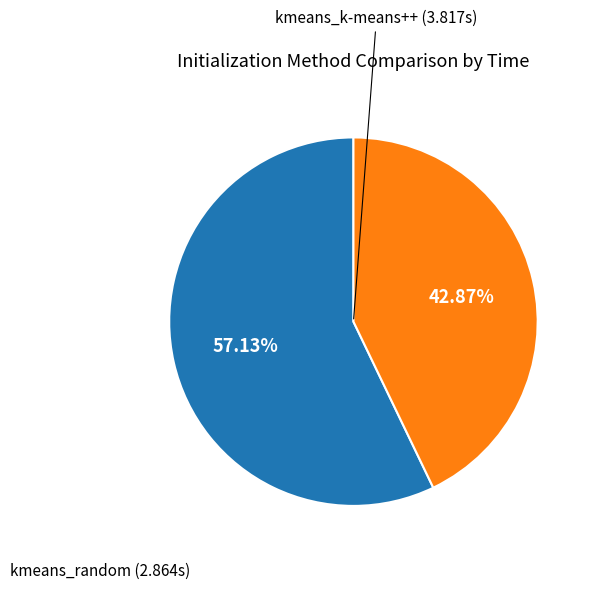

How many slices are in this pie chart?

2